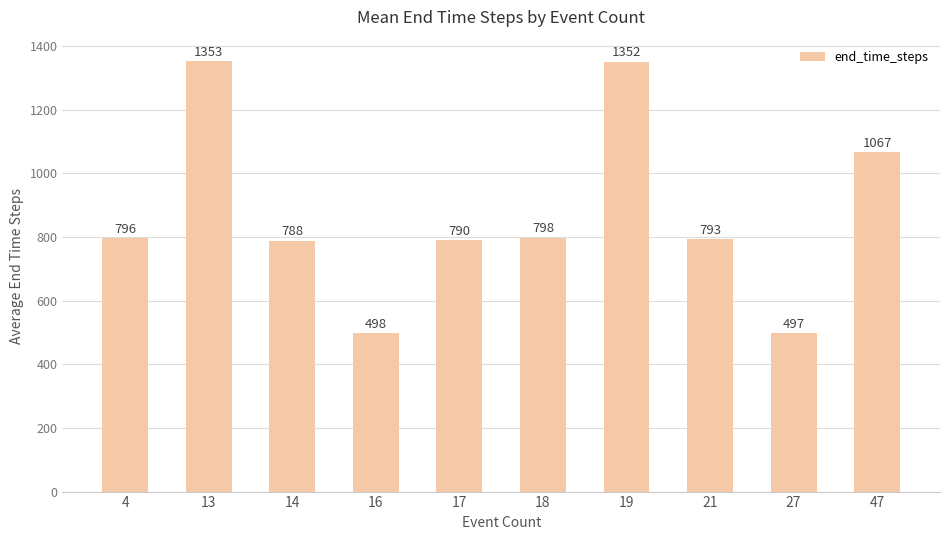

Between 13 and 21, which is larger?

13